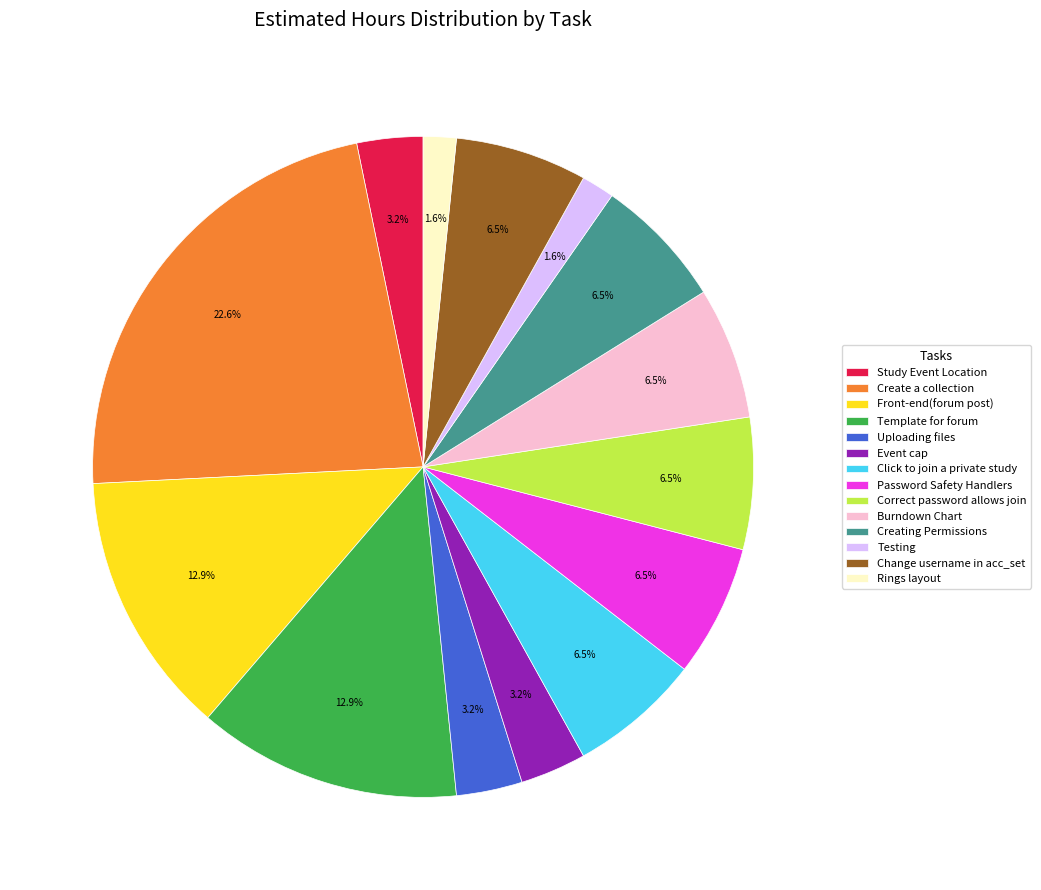

To the nearest percent, what is the combined percentage of Event cap and Password Safety Handlers?

10%